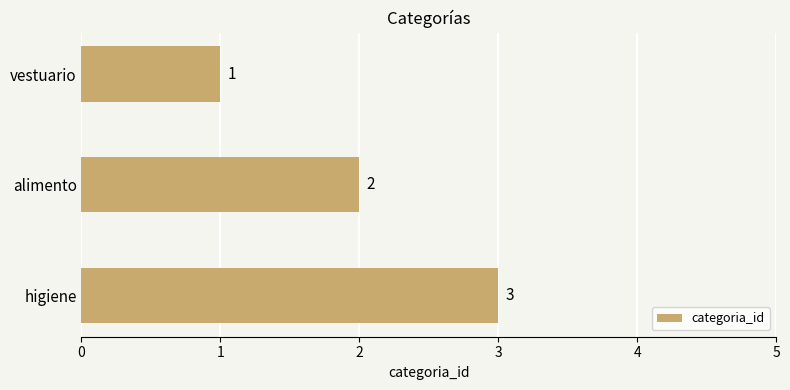

Where is the data nearest to the value 2?

alimento